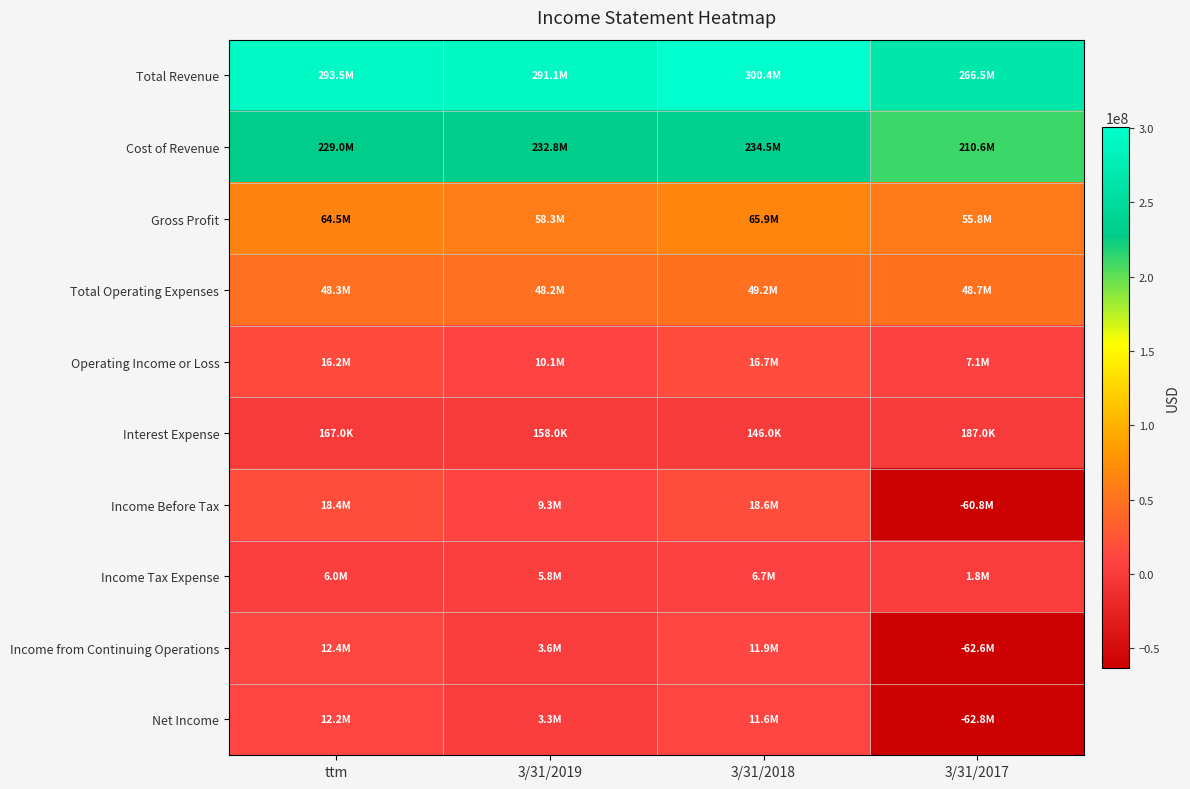

List the series in order of their peak value, highest first.

Total Revenue, Cost of Revenue, Gross Profit, Total Operating Expenses, Income Before Tax, Operating Income or Loss, Income from Continuing Operations, Net Income, Income Tax Expense, Interest Expense